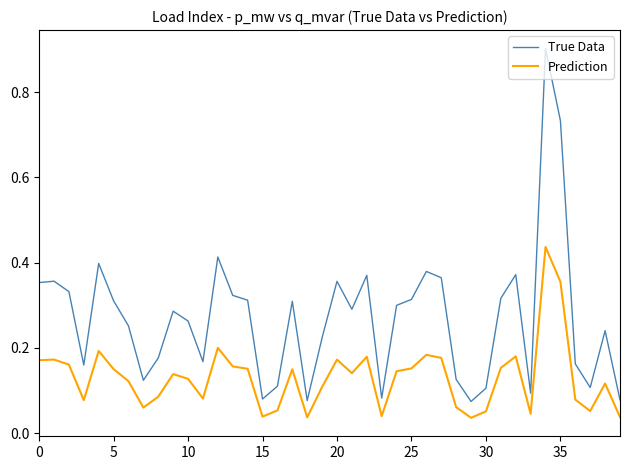

True or false: Prediction and True Data cross at least once.

False